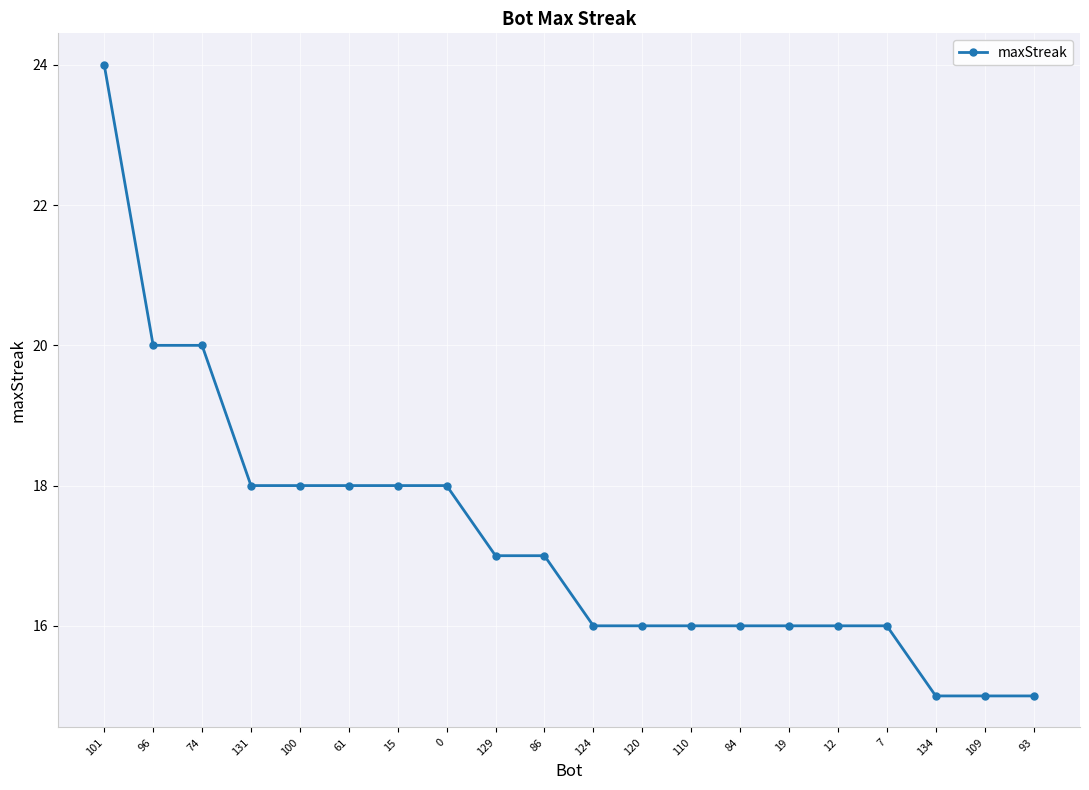

What is the difference between the maximum and minimum values?

9